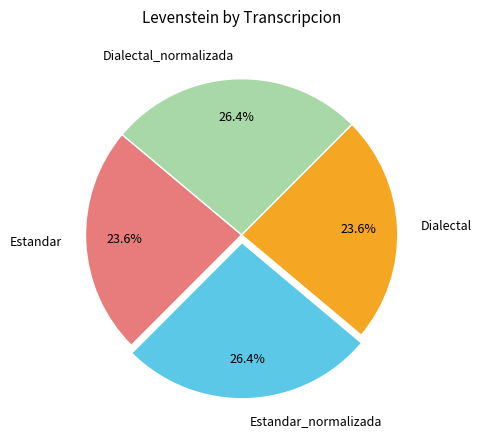

How many slices are in this pie chart?

4